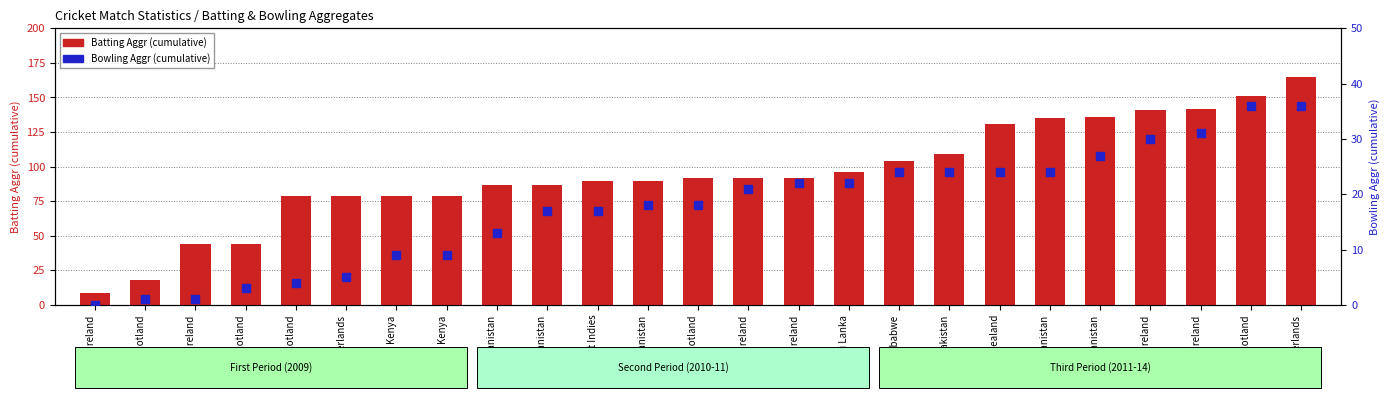

Which series contains the lowest Y value?

Bowling Aggr (cumulative)